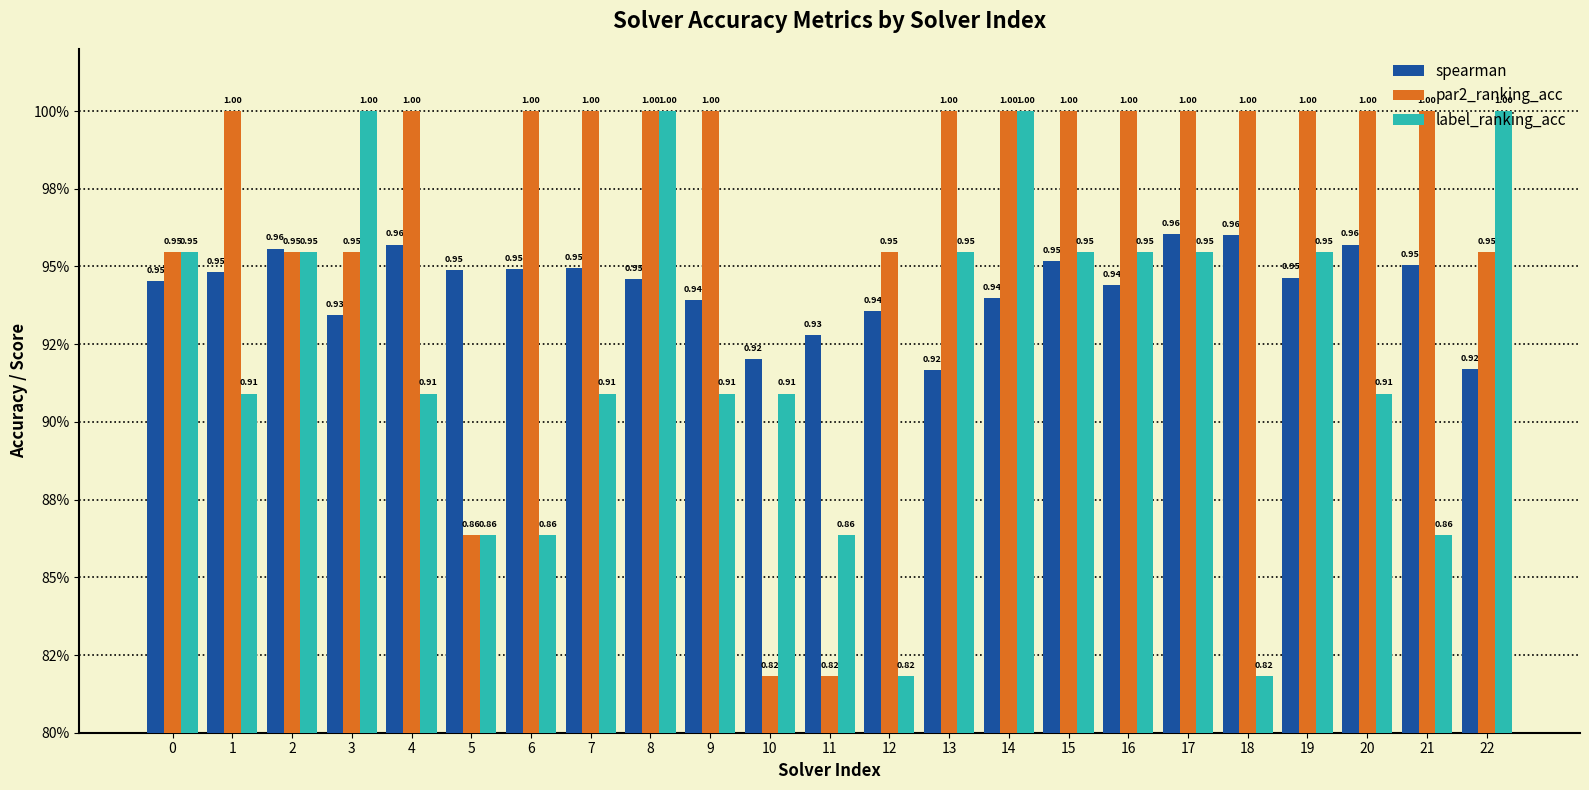

What are all the series names shown in the legend?

spearman, par2_ranking_acc, label_ranking_acc